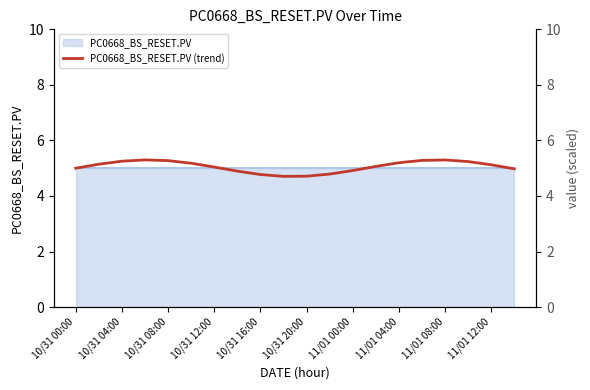

How many interior local peaks (higher than both neighbors) does the data have?

2